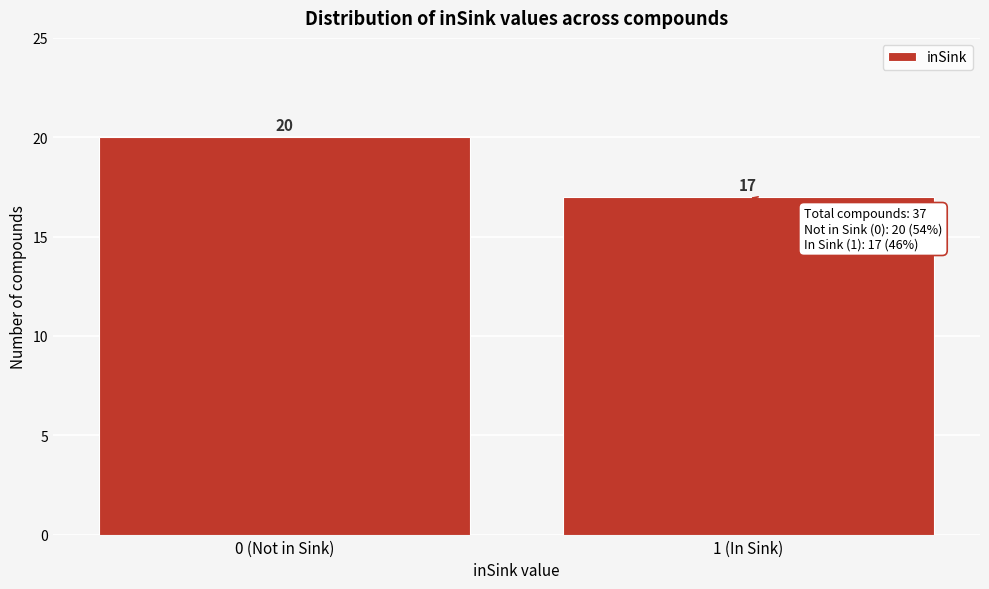

Reading left to right, transcribe all the data shown in this chart.

20	17